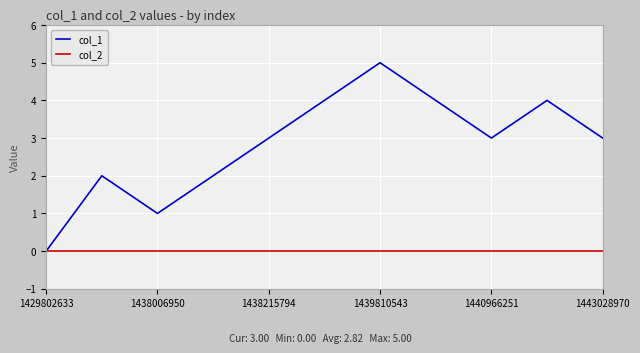

Rank the series by their average value, from highest to lowest.

col_1, col_2